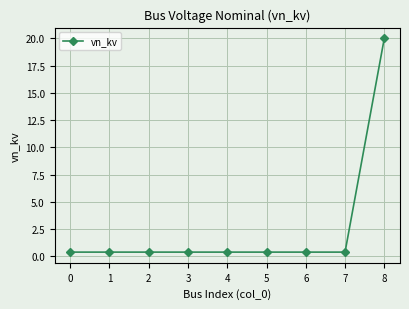

Reading left to right, extract all data points from this chart.

0.4	0.4	0.4	0.4	0.4	0.4	0.4	0.4	20.0